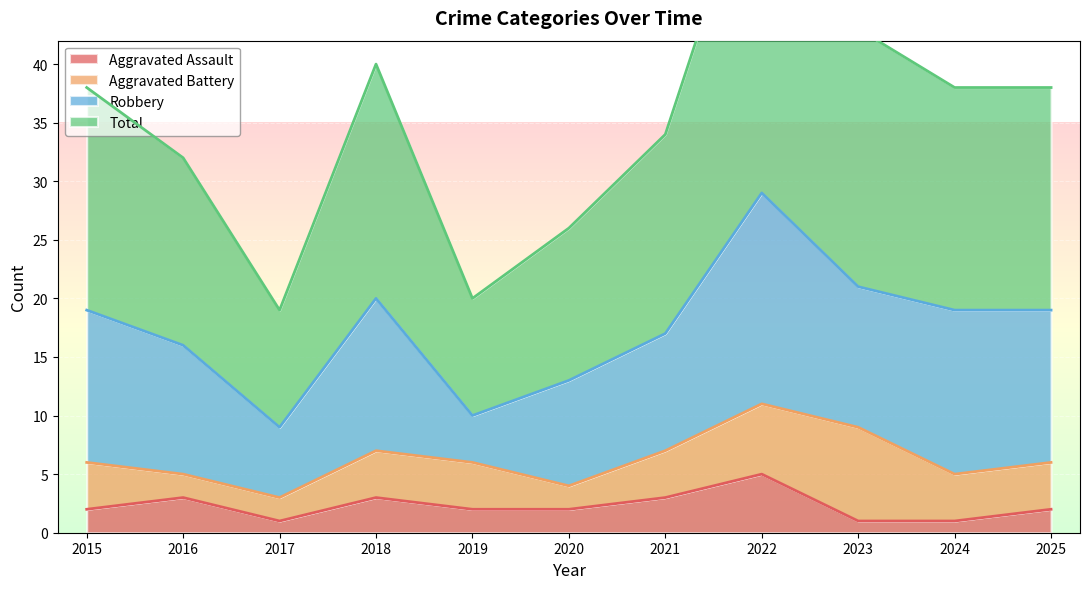

The value of Aggravated Assault at 2017 is 1. True or false?

True